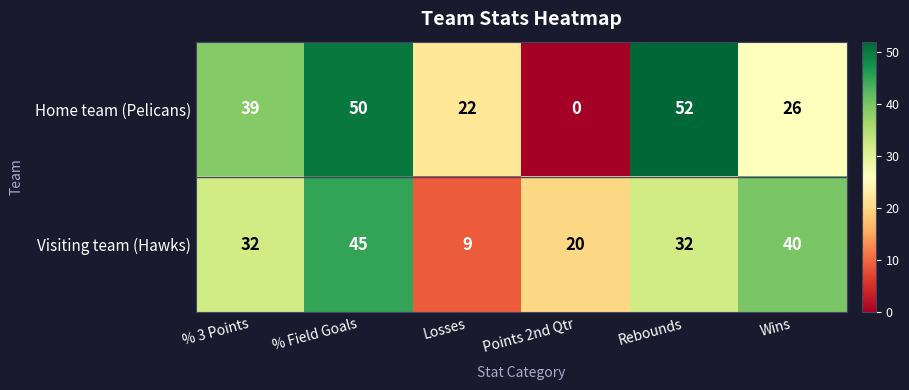

Which series has the widest spread of values?

Home team (Pelicans)